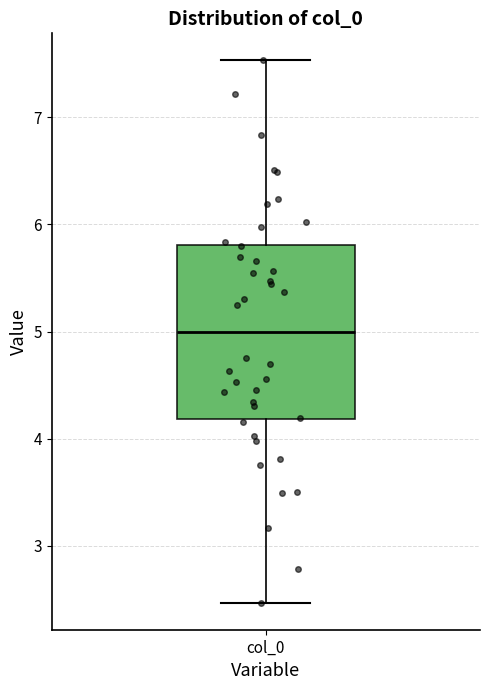

Where does the lower whisker of the box for col_0 end on the y-axis? The values are not printed on the chart, so give them approximately, as read against the axis.

2.5